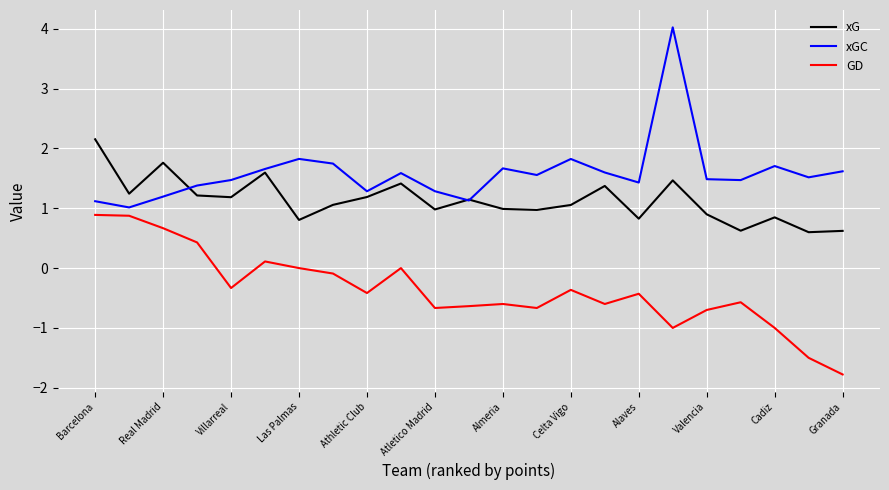

Is this an area chart (filled region under the line)?

No